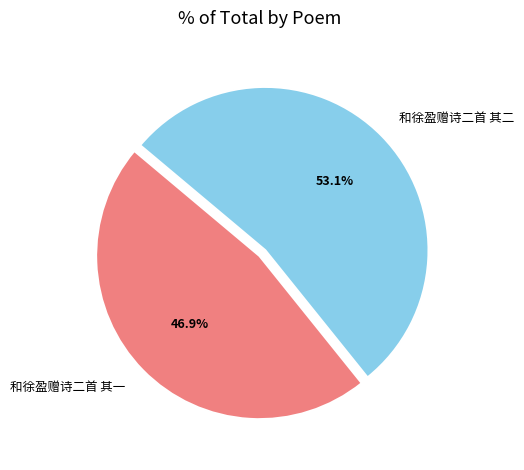

Between 和徐盈赠诗二首 其一 and 和徐盈赠诗二首 其二, which is larger?

和徐盈赠诗二首 其二